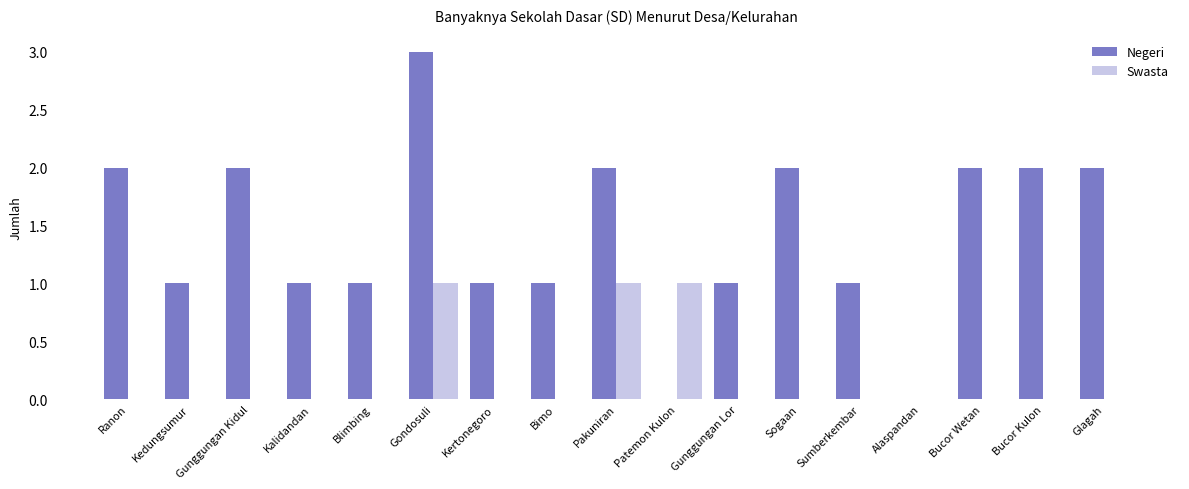

Which category has the highest value in the Negeri series?

Gondosuli